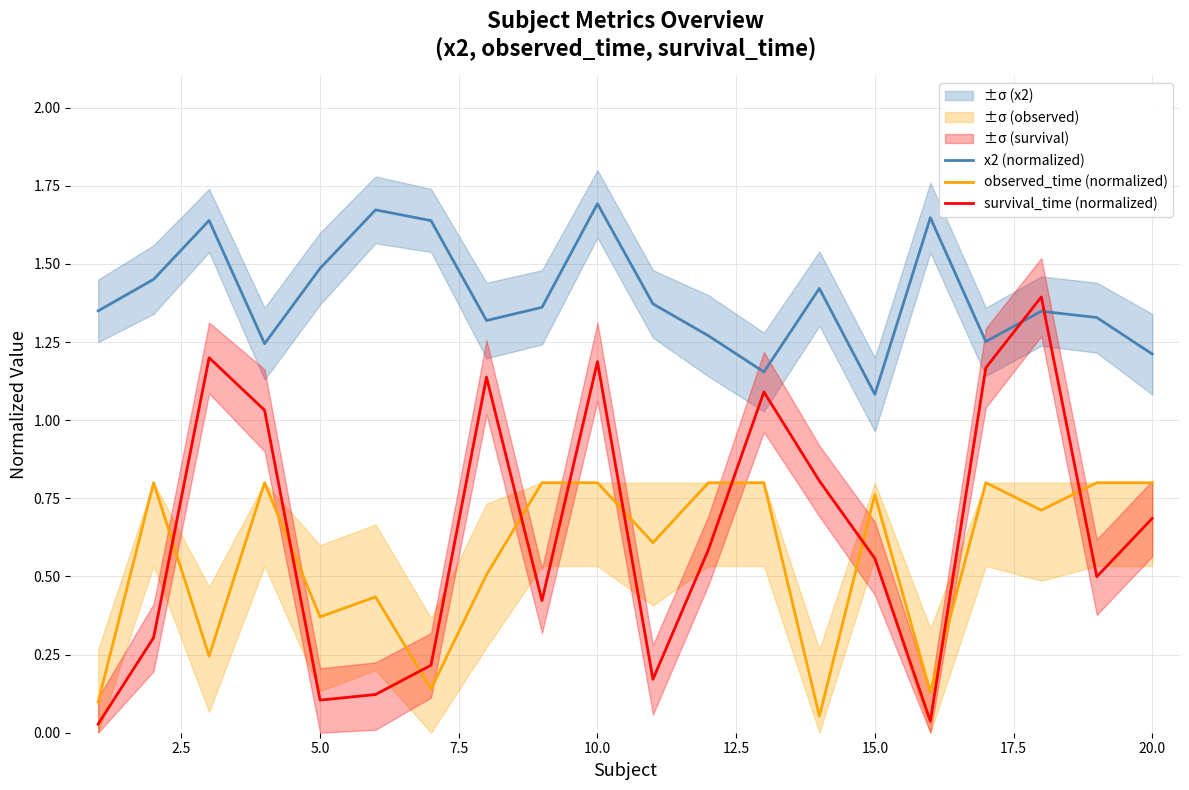

Is it true that survival_time (normalized) equals 0.9 at 15.0?

False